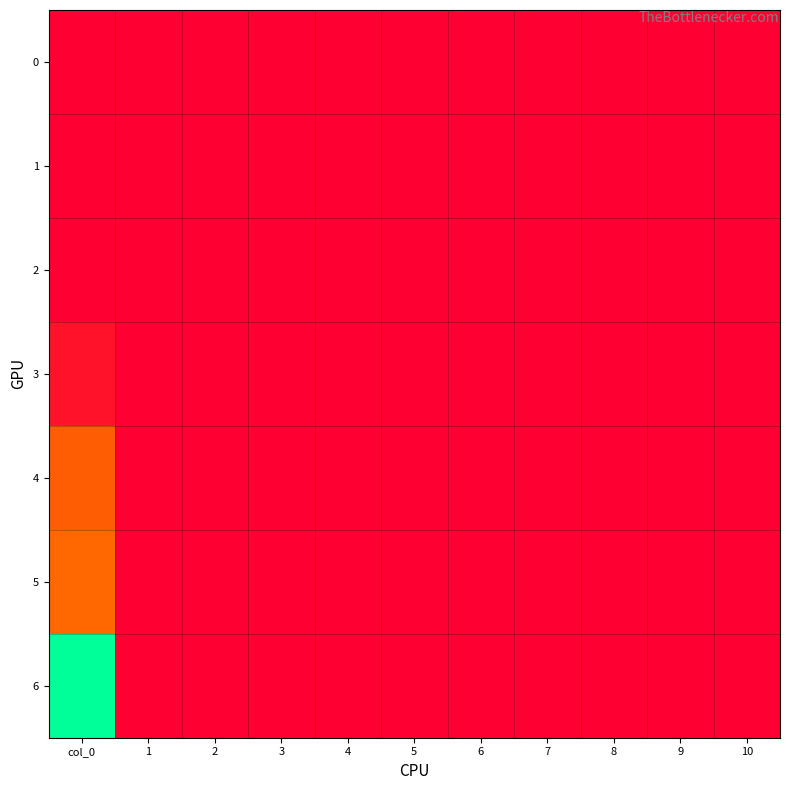

At which category is the sum across all series the highest?

col_0